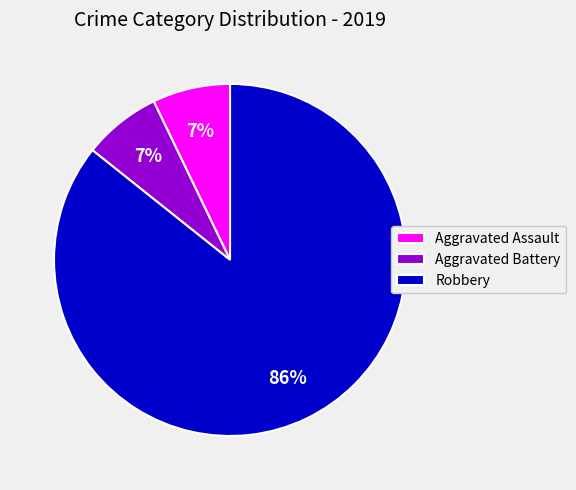

What is the ratio of the value at Aggravated Assault to the value at Aggravated Battery?

1.0